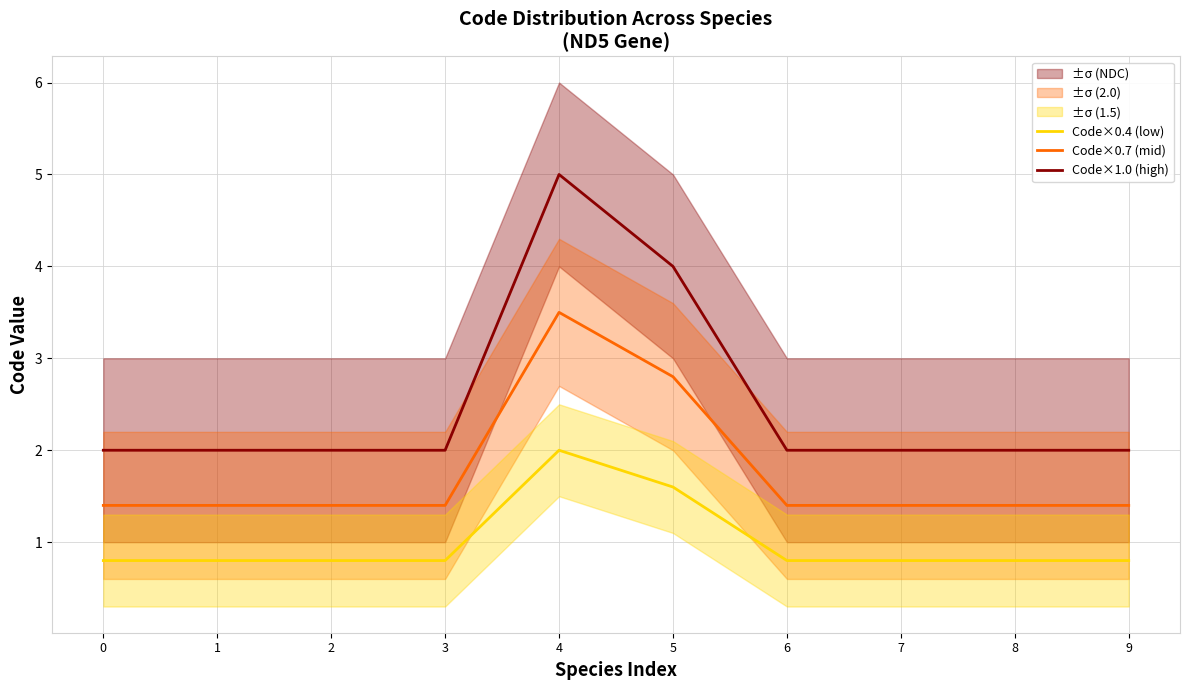

What is the approximate value of Code×1.0 (high) at 9?

2.0